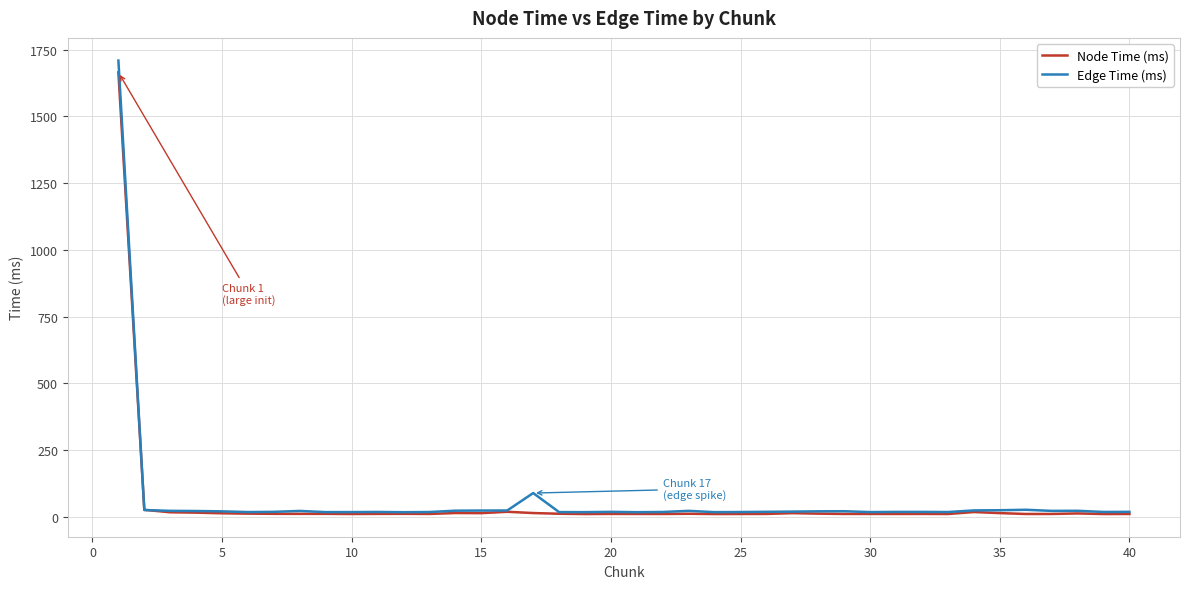

How many distinct data groups are displayed?

2